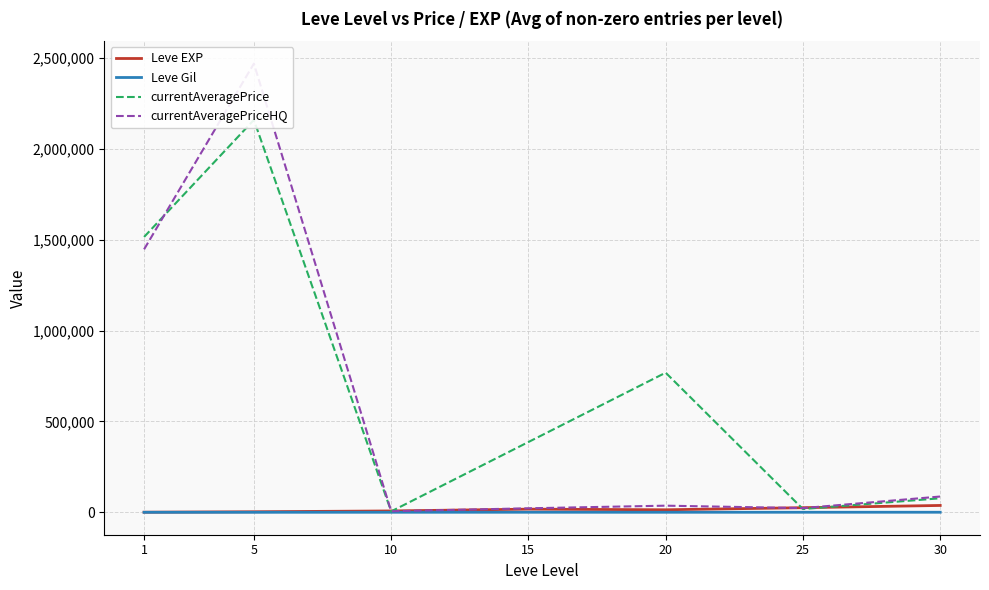

Reading left to right, list all the values displayed in this chart.

Leve EXP: 510.2	3008.3	7475.0	17445.0	13876.7	25410.0	37715.0
Leve Gil: 113.0	149.3	242.5	312.0	220.8	312.7	375.2
currentAveragePrice: 1515156.8	2159205.4	4980.0	386697.2	768276.5	18004.6	77138.0
currentAveragePriceHQ: 1447012.0	2468892.8	5996.0	22083.5	36498.0	23105.5	86843.0